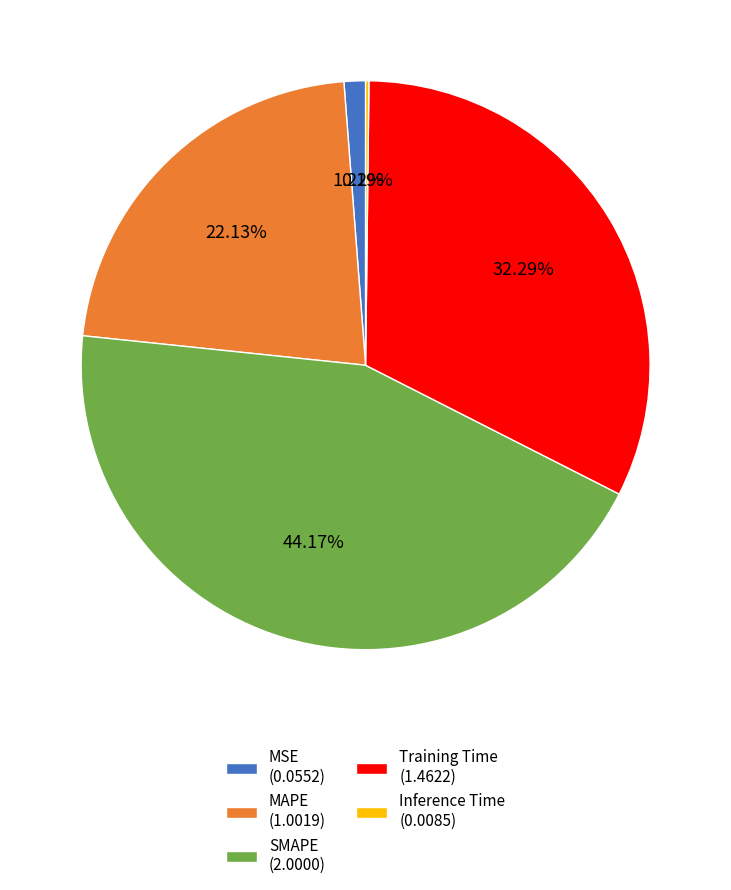

Is there a majority slice in this chart?

No